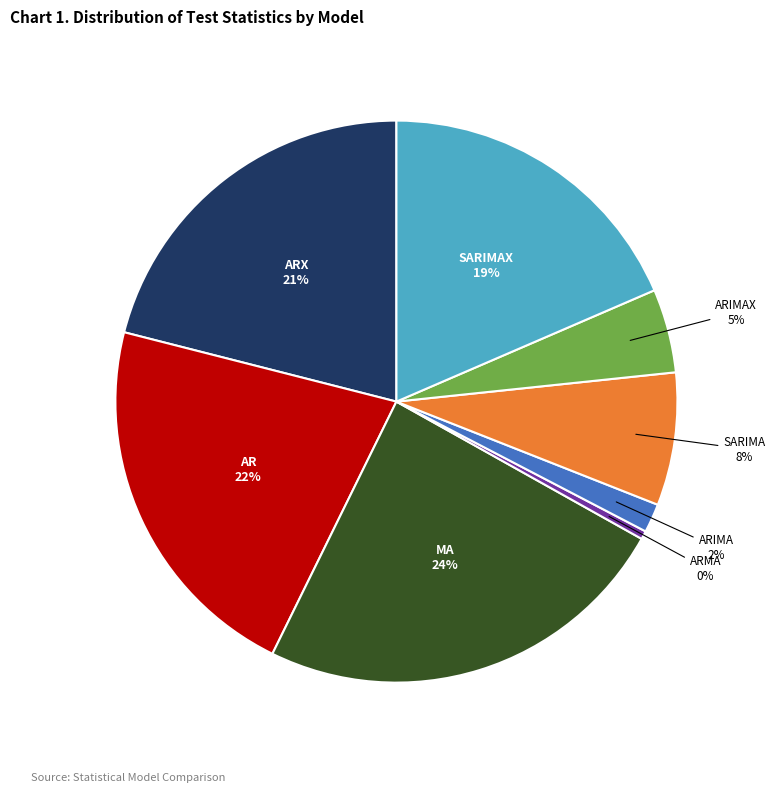

To the nearest percent, what is the difference between the largest and smallest slice percentages?

24%